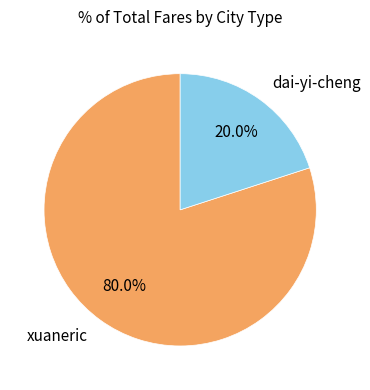

Is the sum of xuaneric and dai-yi-cheng greater than half?

Yes